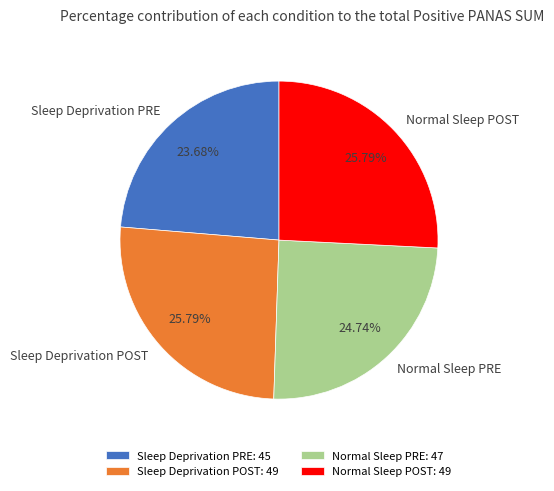

How many slices are in this pie chart?

4